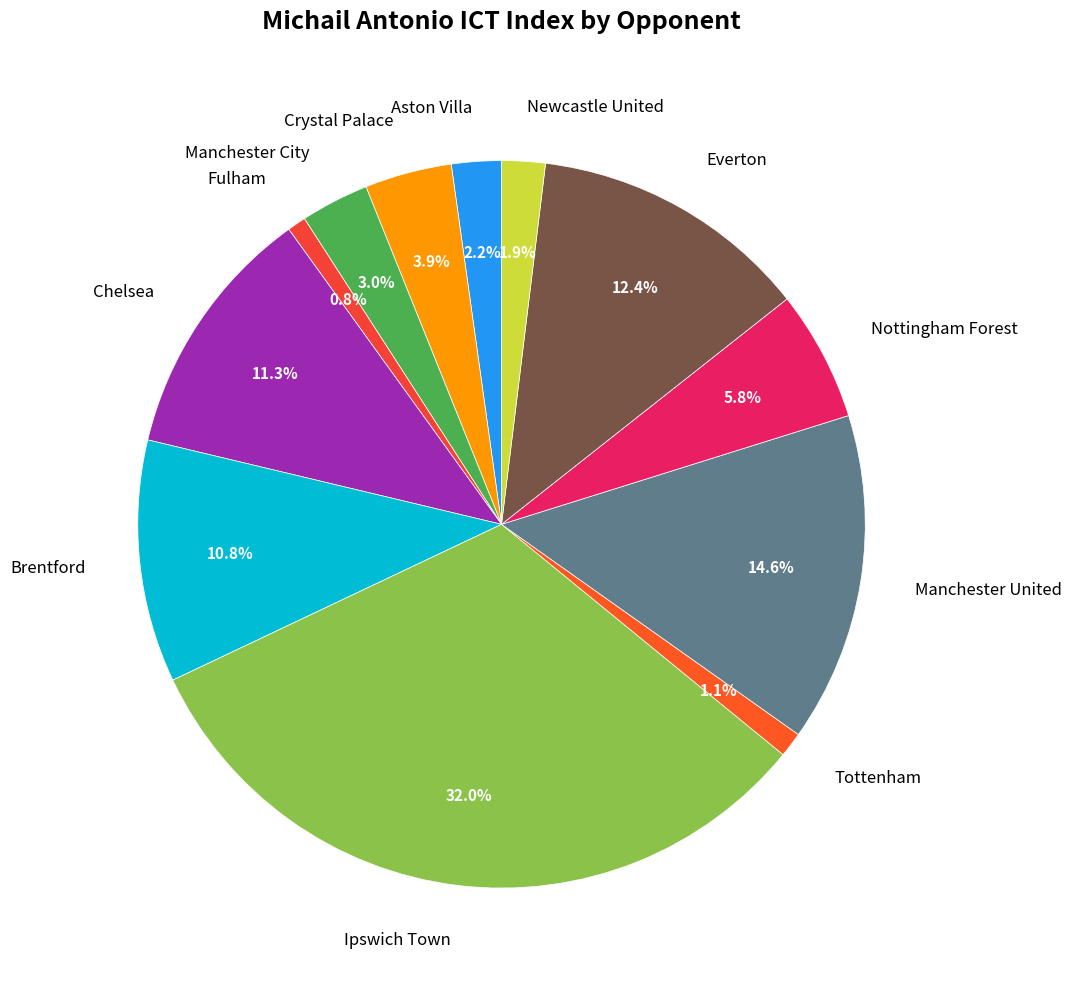

Is it true that Tottenham is 1% of the pie?

True